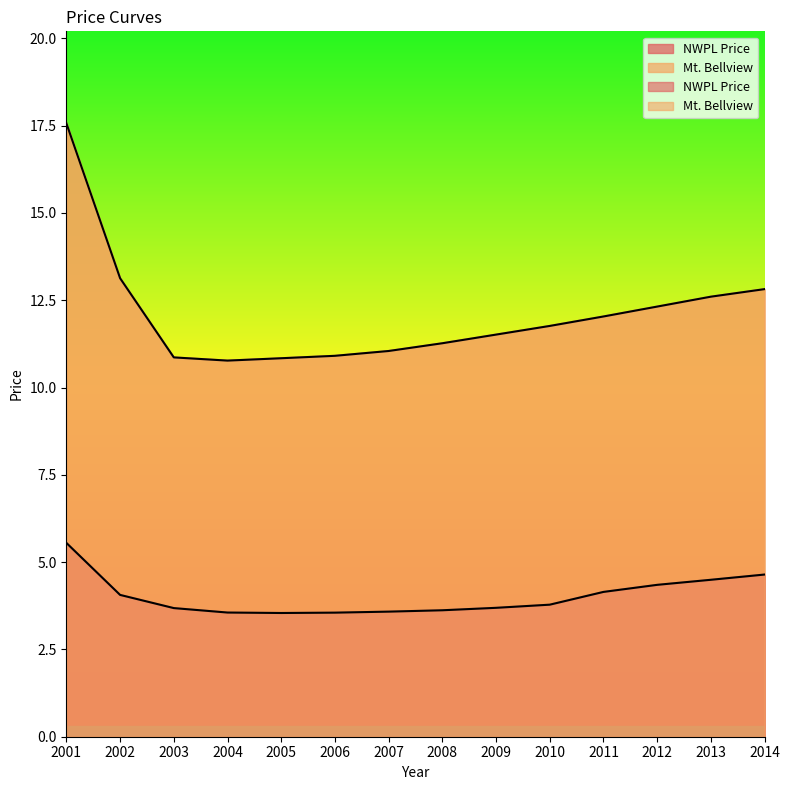

How many data points in Mt. Bellview are less than 11?

4